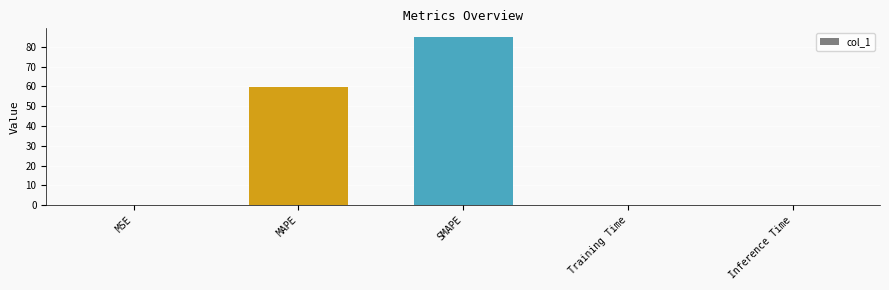

Are the bars grouped side by side (vs. stacked)?

No